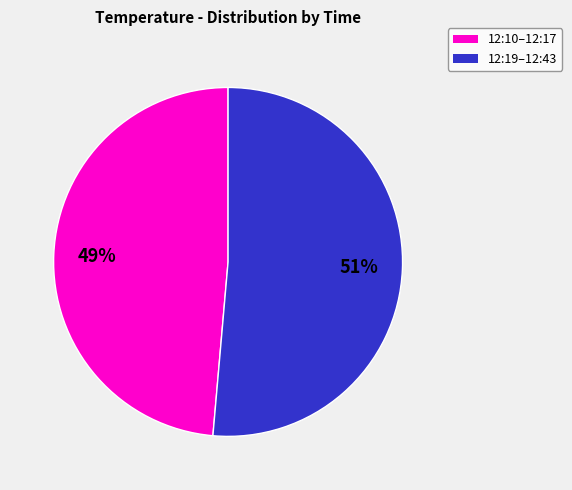

To the nearest percent, what is the average slice percentage?

50%